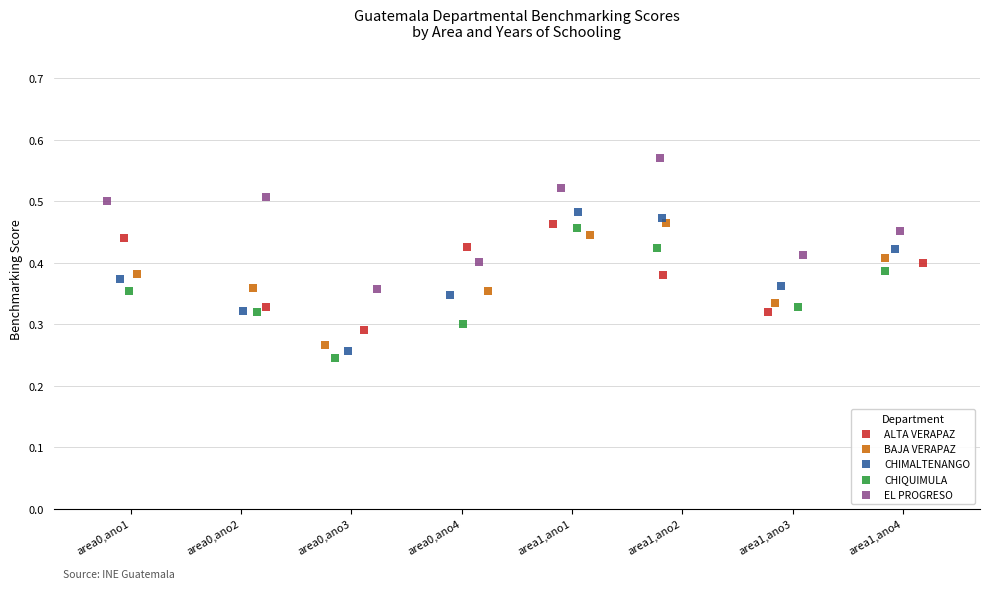

Which series contains the highest Y value?

EL PROGRESO